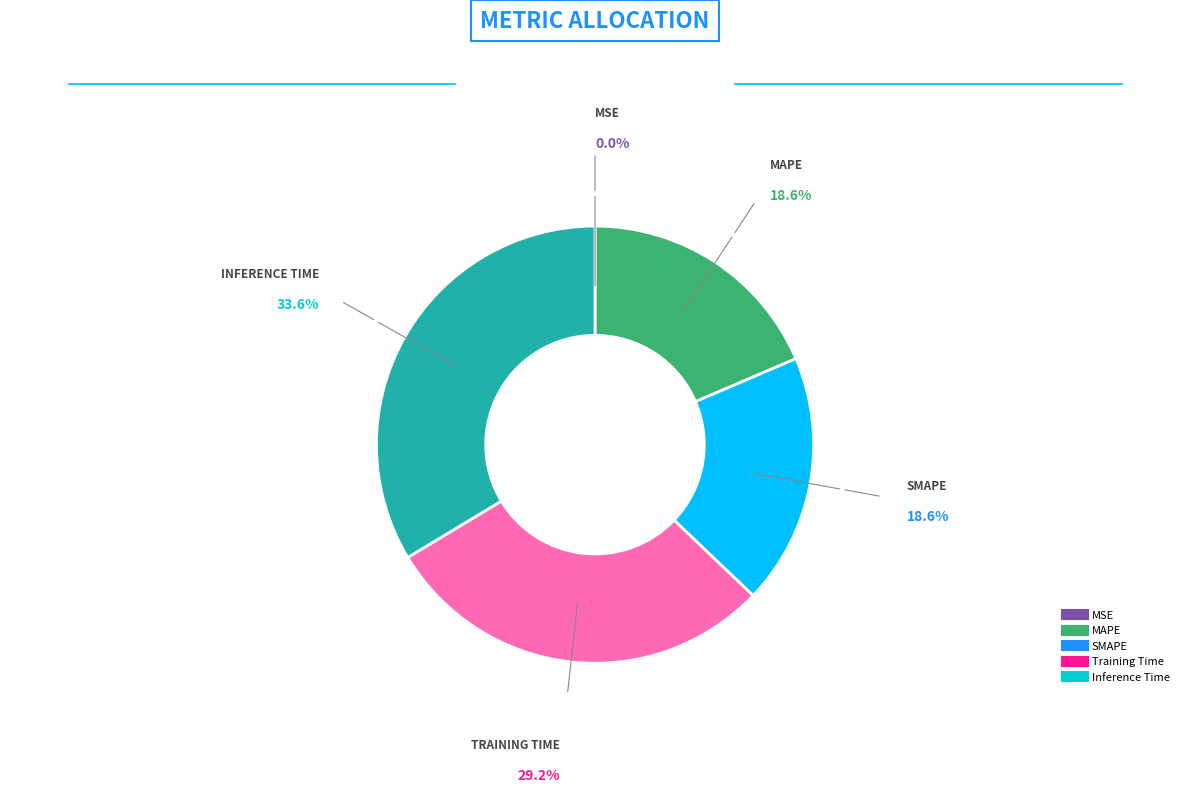

Which category has the biggest portion of the pie?

Inference Time